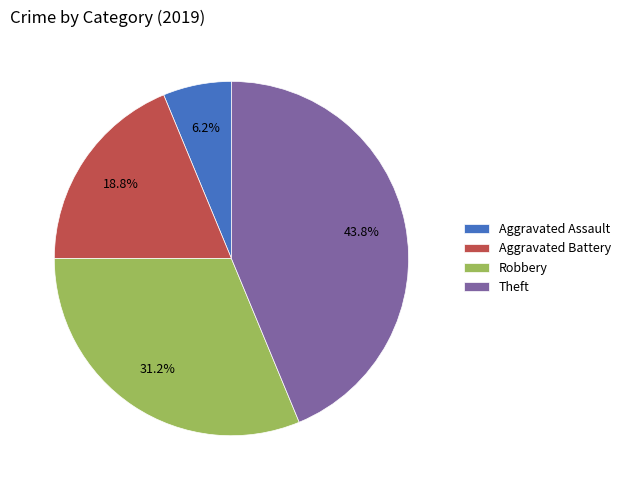

How many slices are in this pie chart?

4